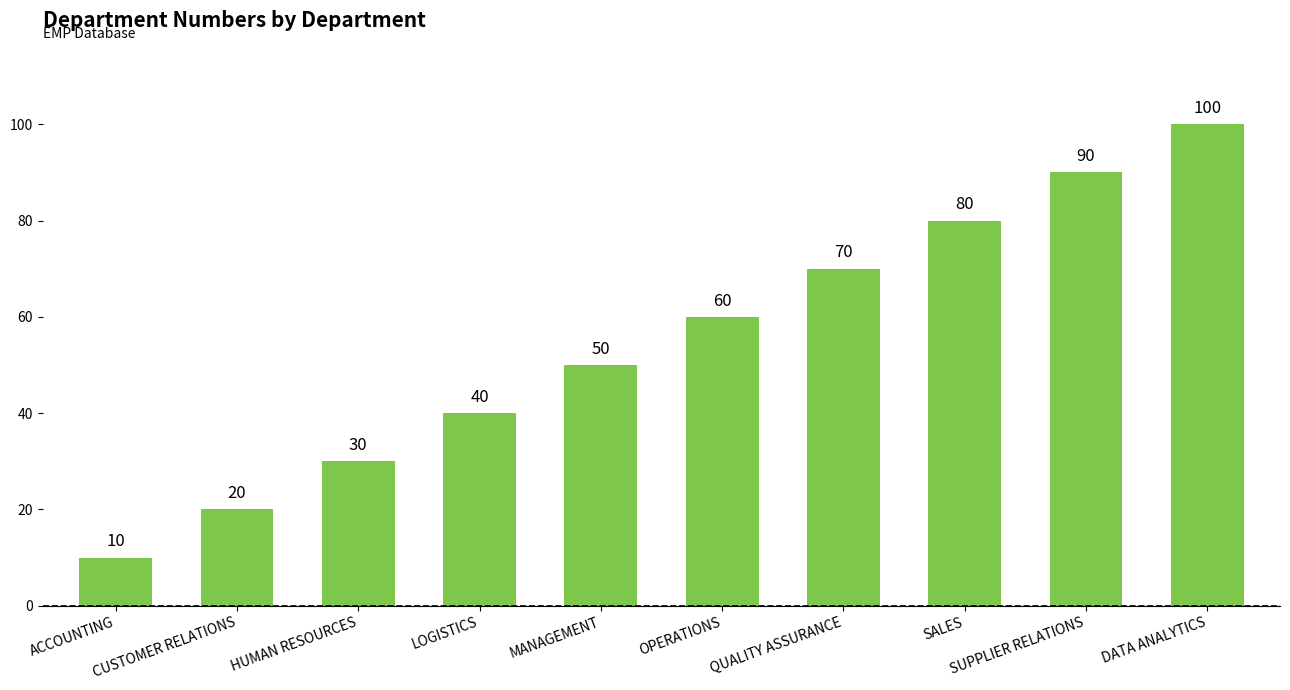

How many values are below 60?

5